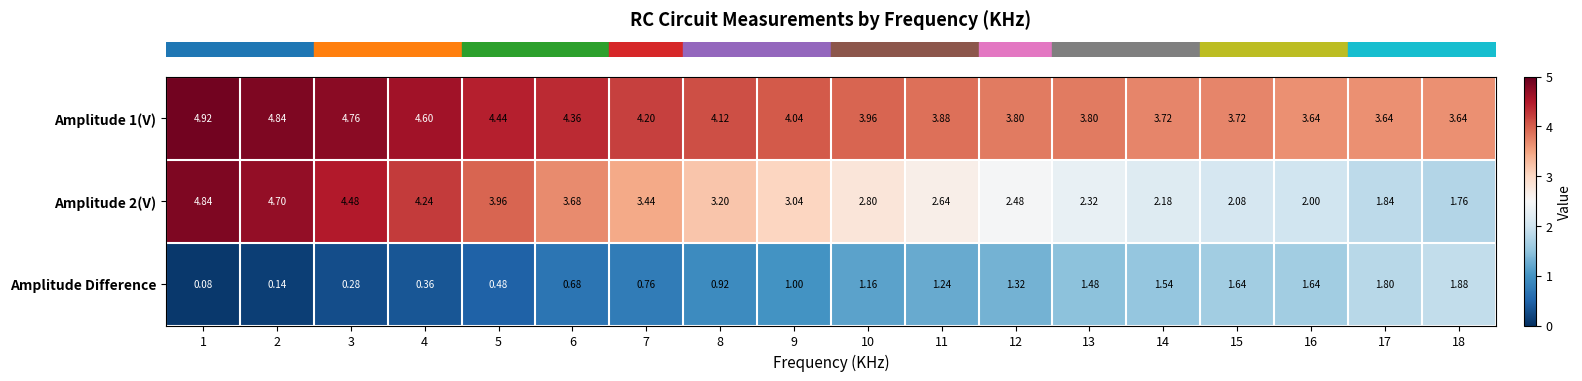

Is the value of Amplitude Difference at 10 greater than the value of Amplitude 2(V) at 16?

No